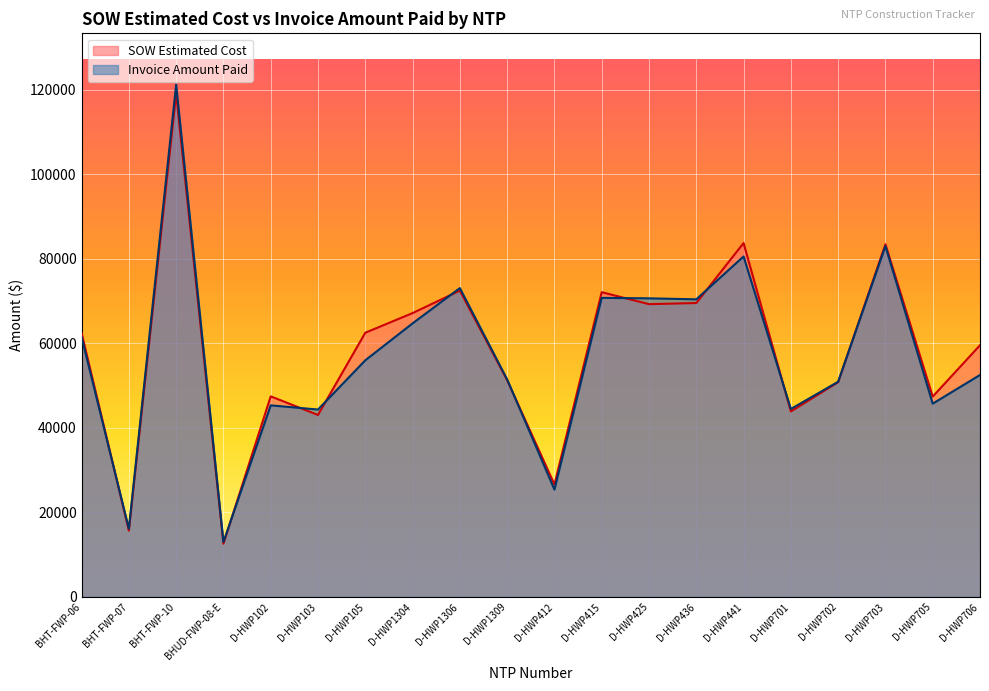

How many lines are shown in the chart?

2